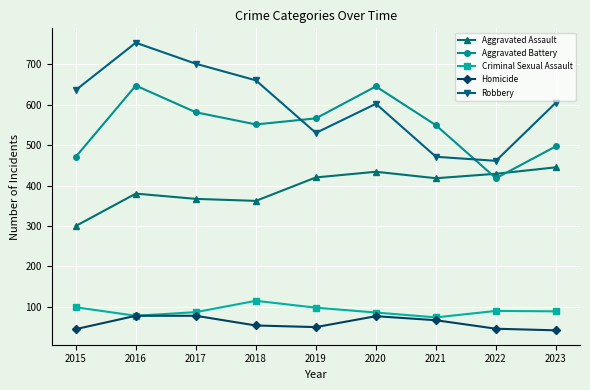

True or false: Homicide has a value of 135 at 2017.

False